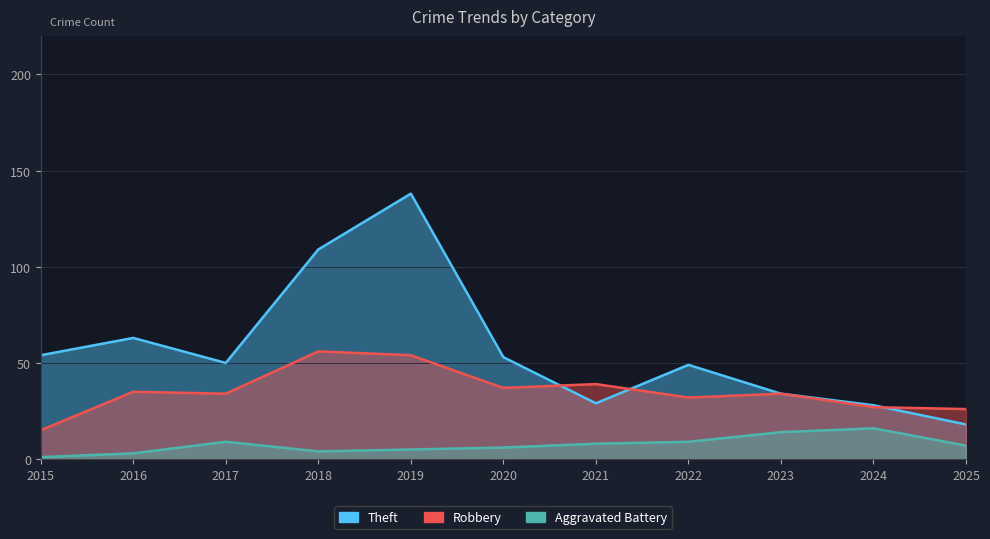

Is it true that Theft equals 24 at 2015?

False